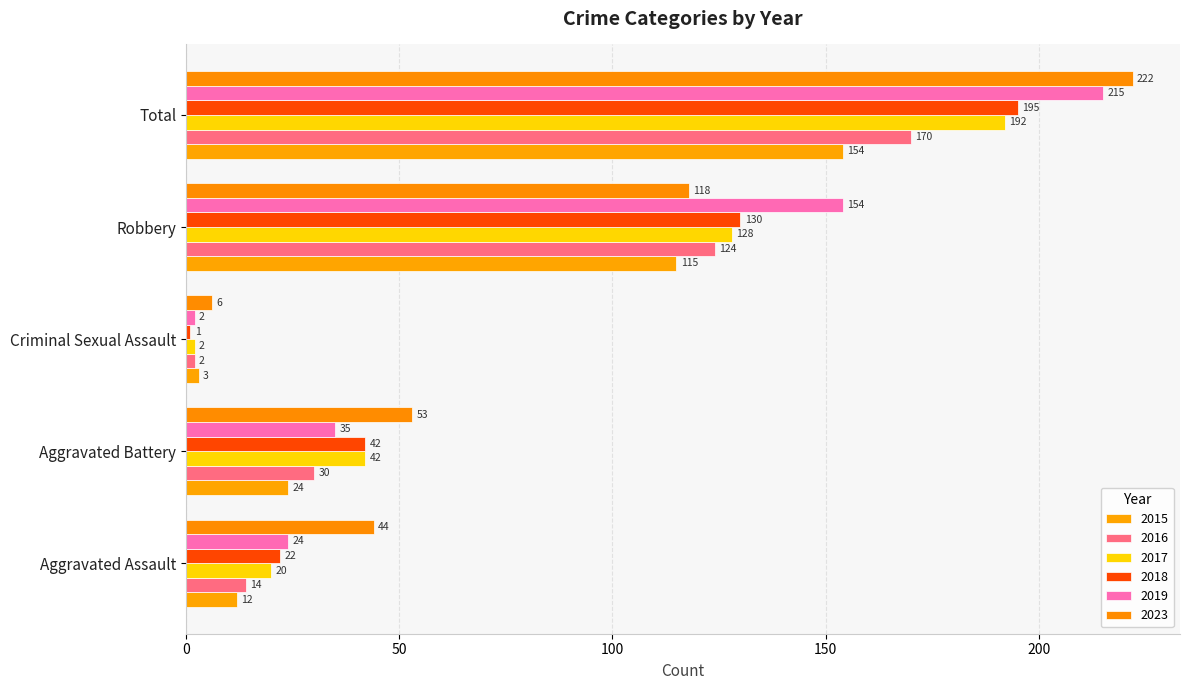

What is the difference between the second highest and second lowest values in the 2018 series?

108